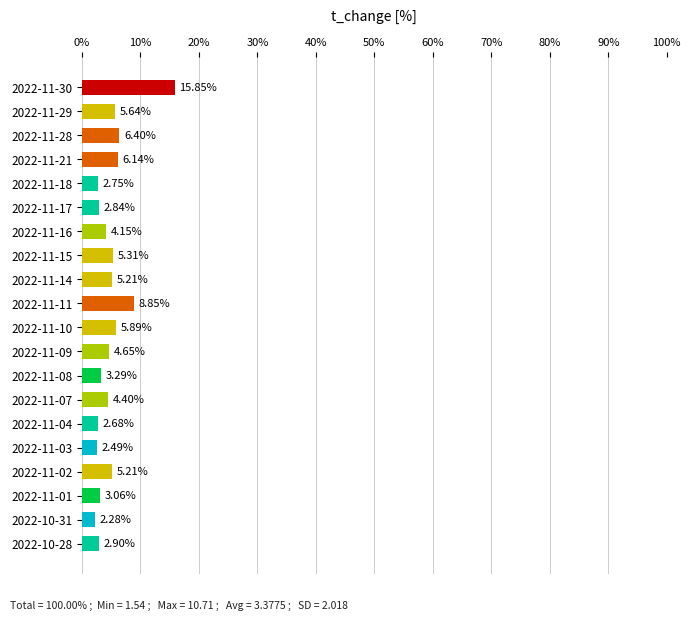

Are the bars grouped side by side (vs. stacked)?

No